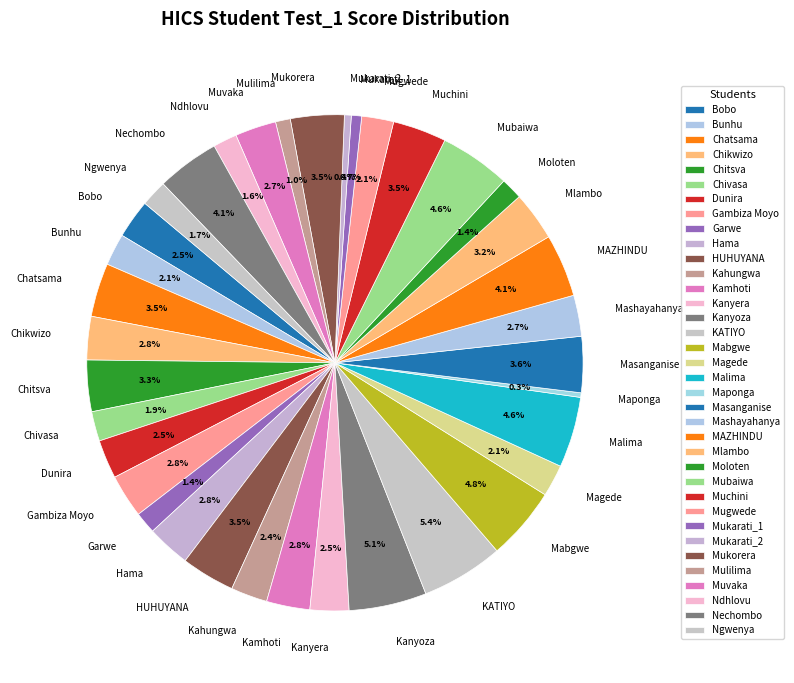

Is Ngwenya the majority of the pie?

No